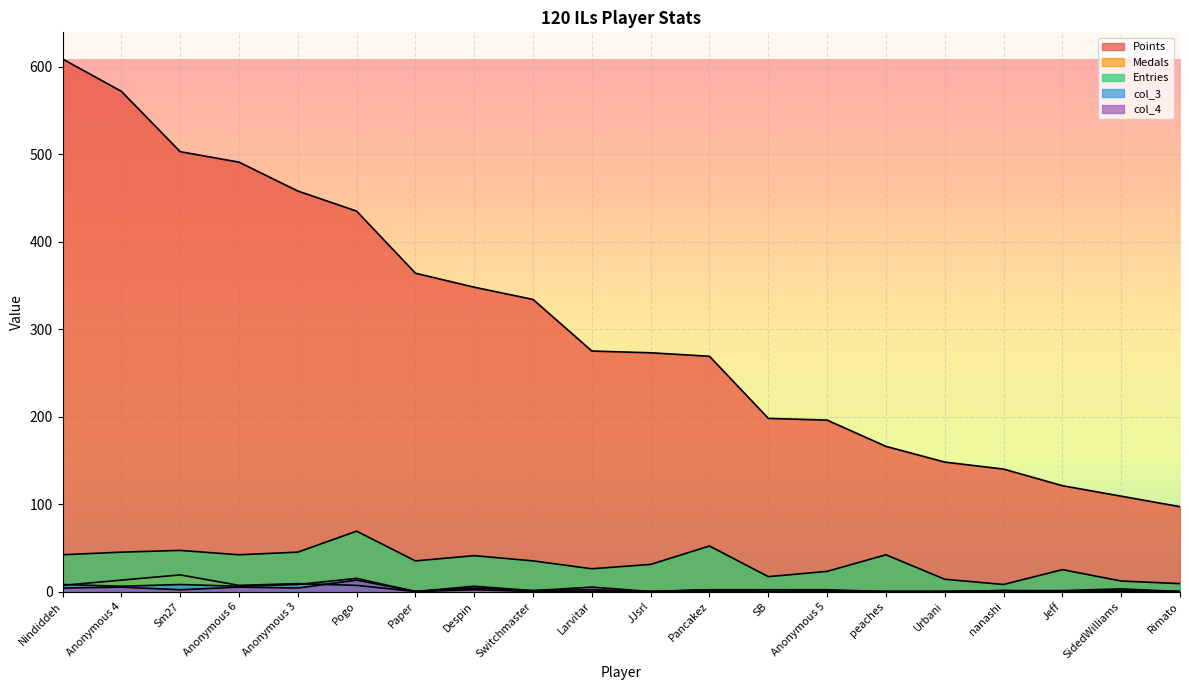

How many positive values does the col_4 series have?

13